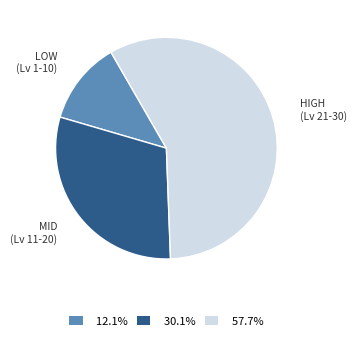

Does any single category account for the majority?

Yes